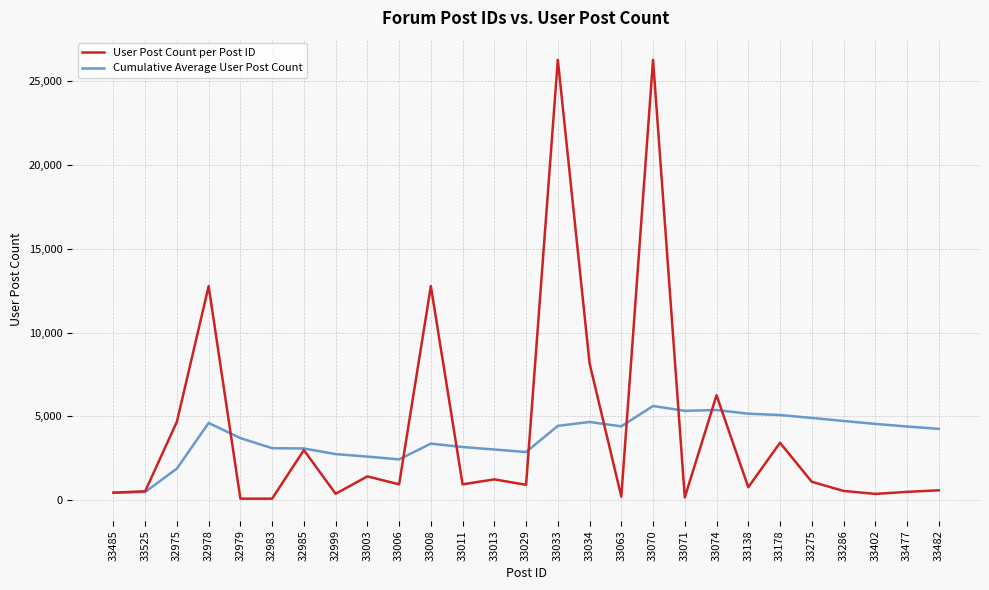

What is the total value across all series at 32985?

6065.3